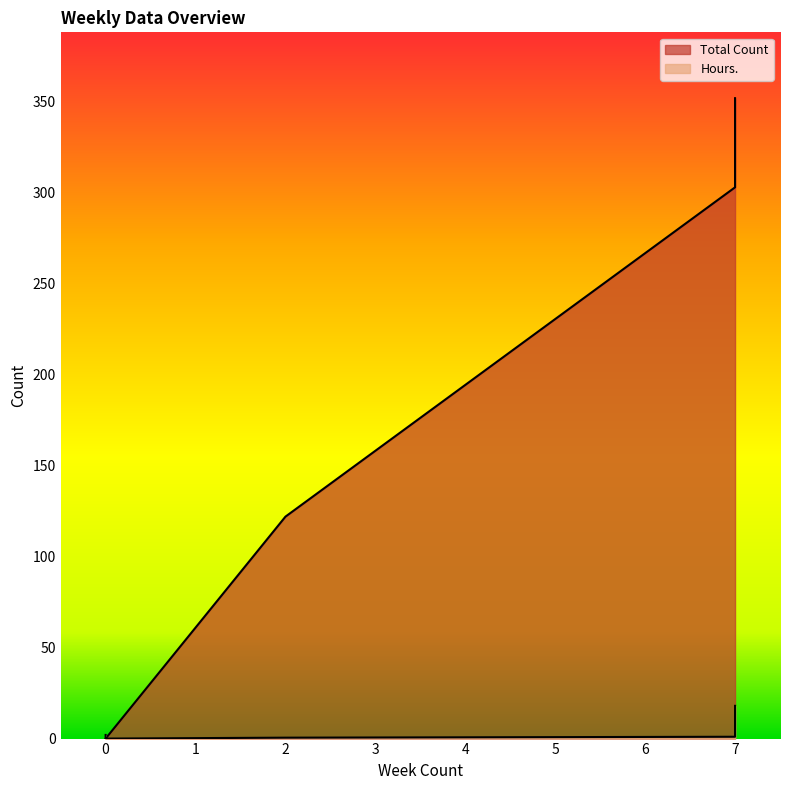

List the series in order of their overall mean, highest first.

Total Count, Hours.